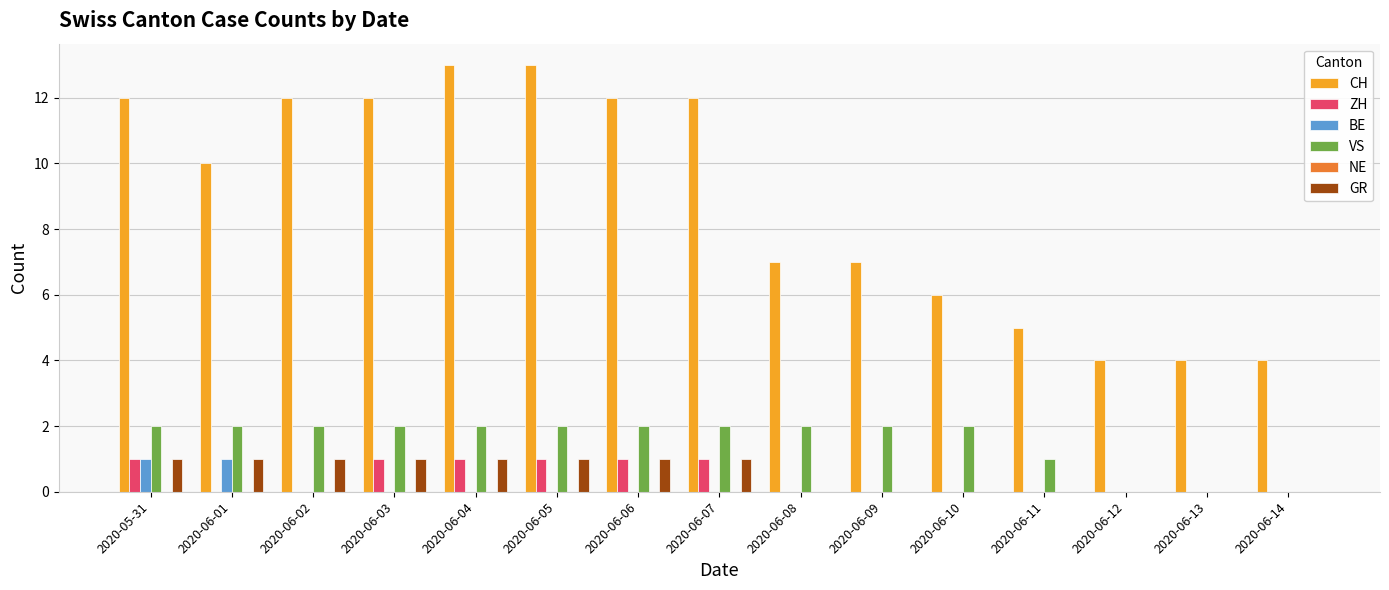

Which series has the largest total across all categories?

CH